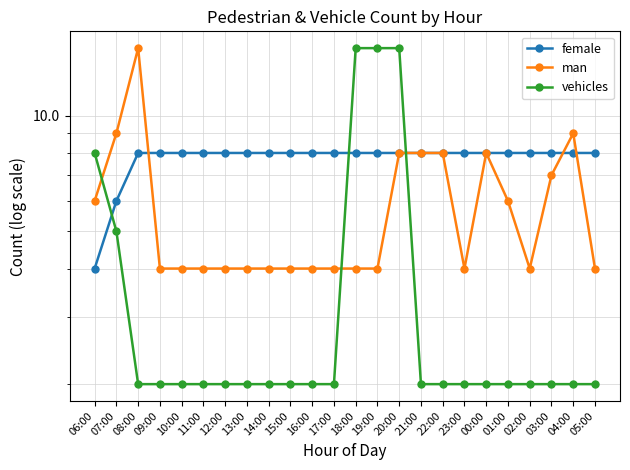

What is the spread (max minus min) of values at 20:00?

7